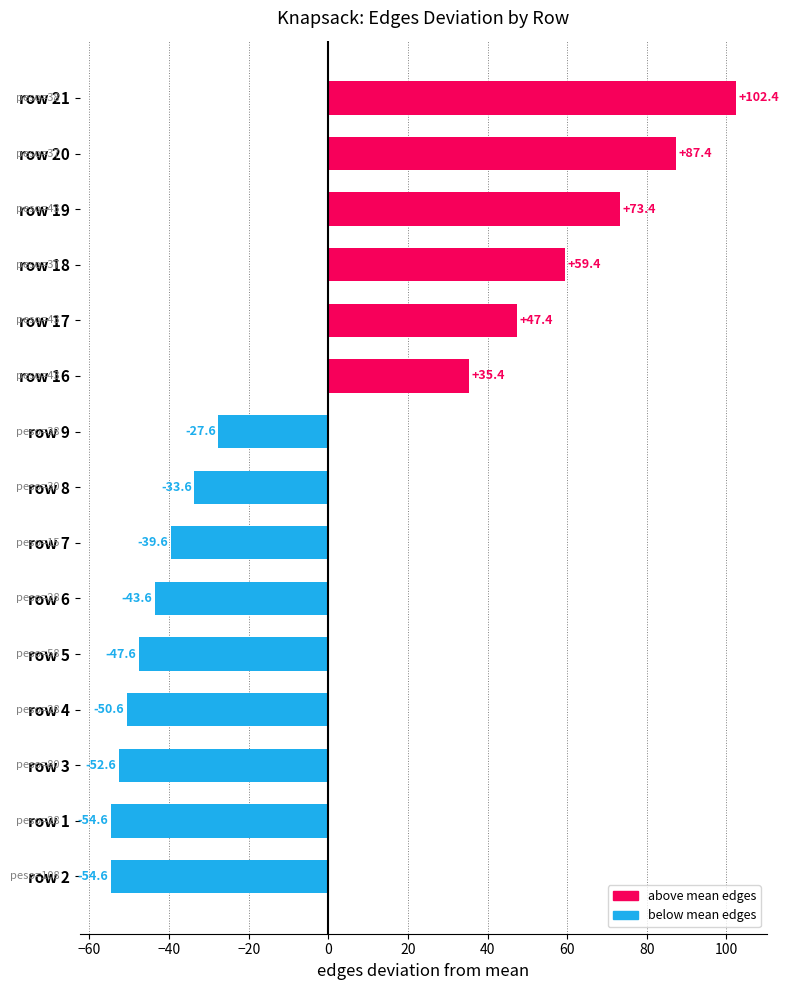

What is the sum of all values?

0.7